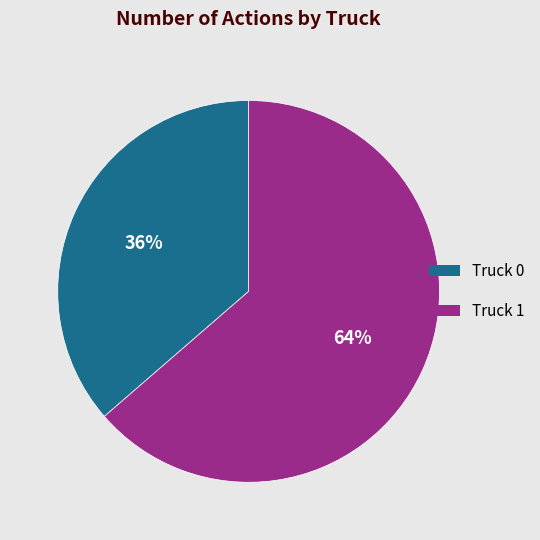

Approximately how many times larger is the value at Truck 0 compared to Truck 1?

0.6